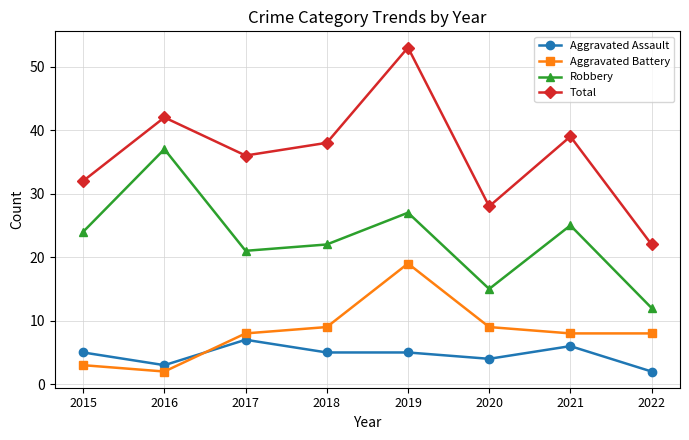

True or false: Total and Aggravated Assault intersect in this chart.

False